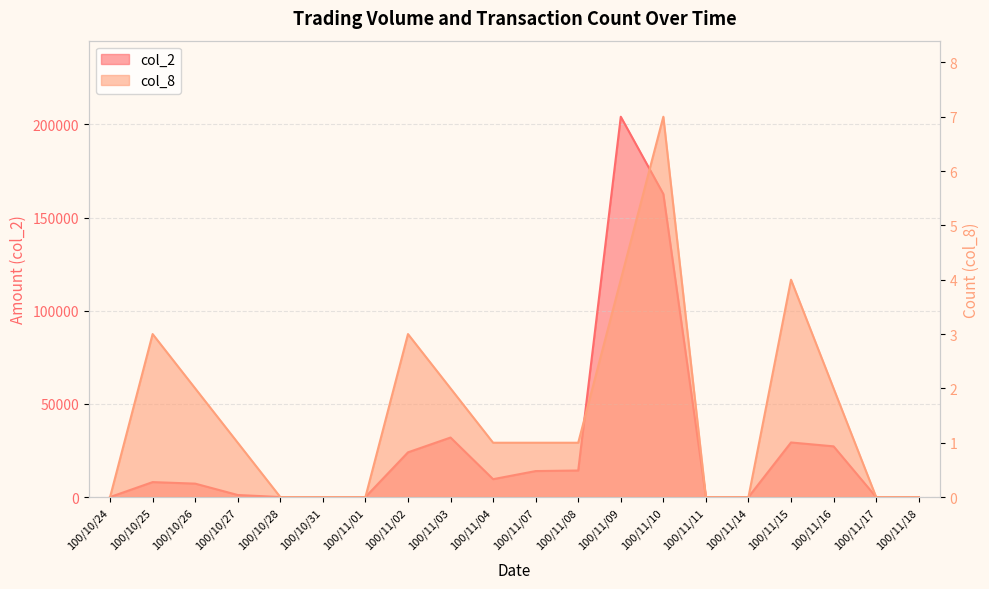

How many interior local valleys does the col_2 series have?

1